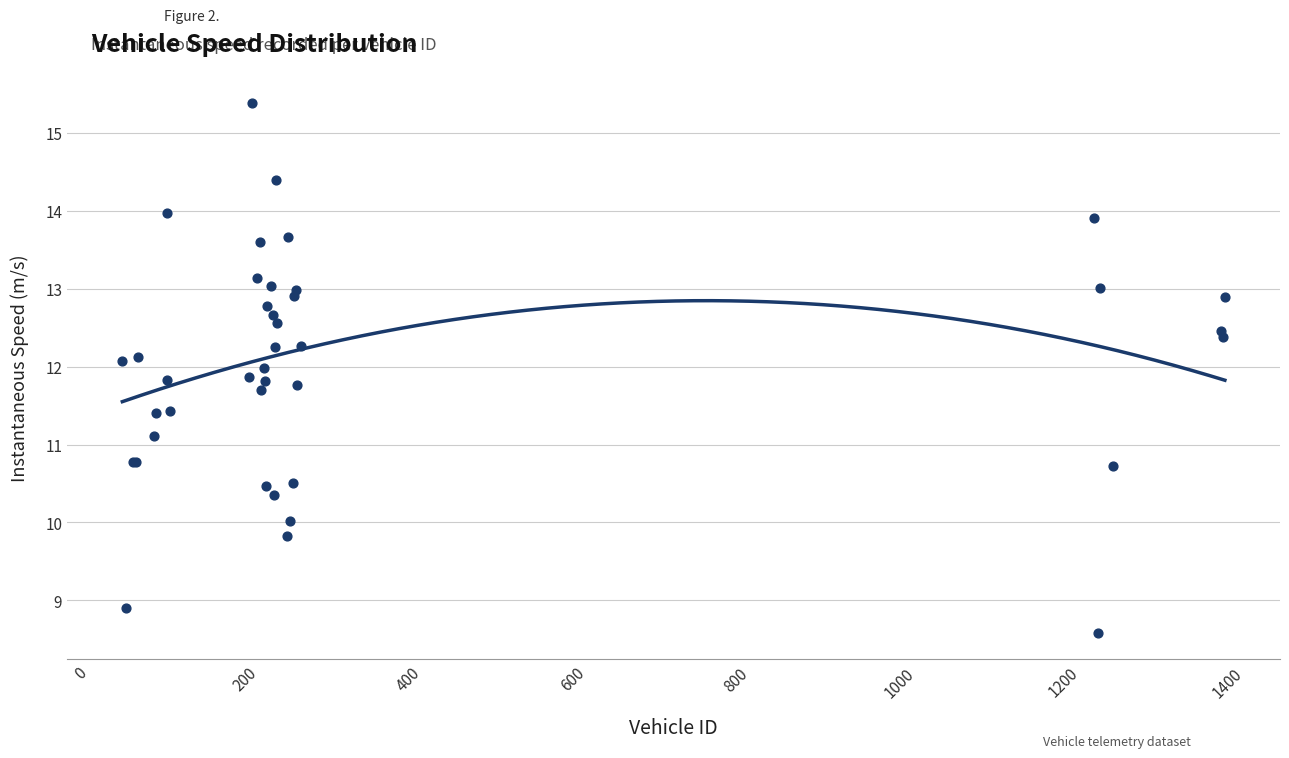

What Y value in the scatter plot is closest to 11?

11.1